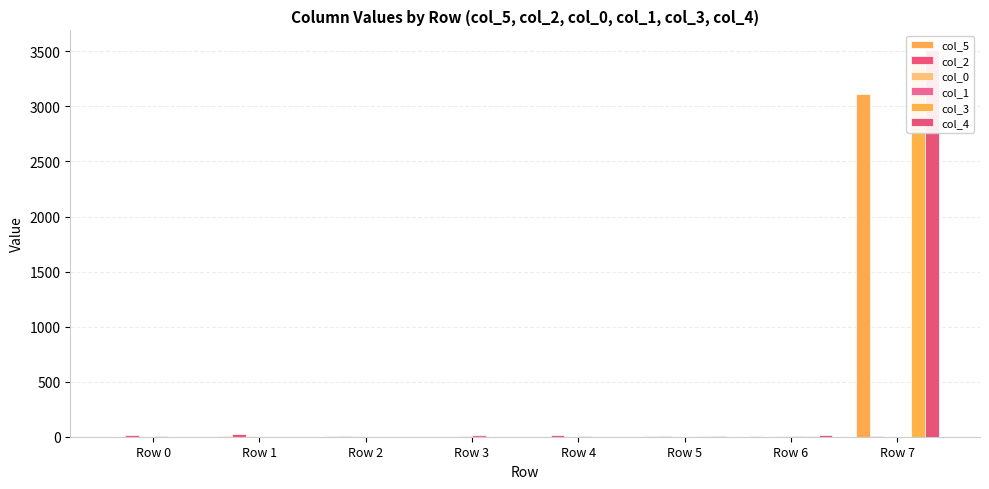

Which series has the largest total across all categories?

col_4